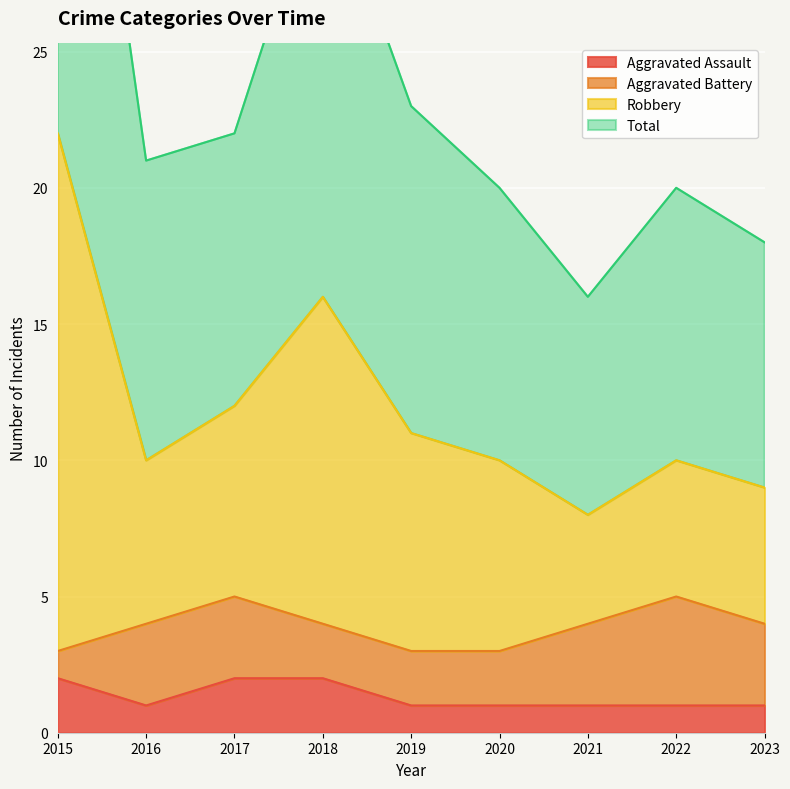

What is the difference between the maximum and minimum values in the Aggravated Assault series?

1